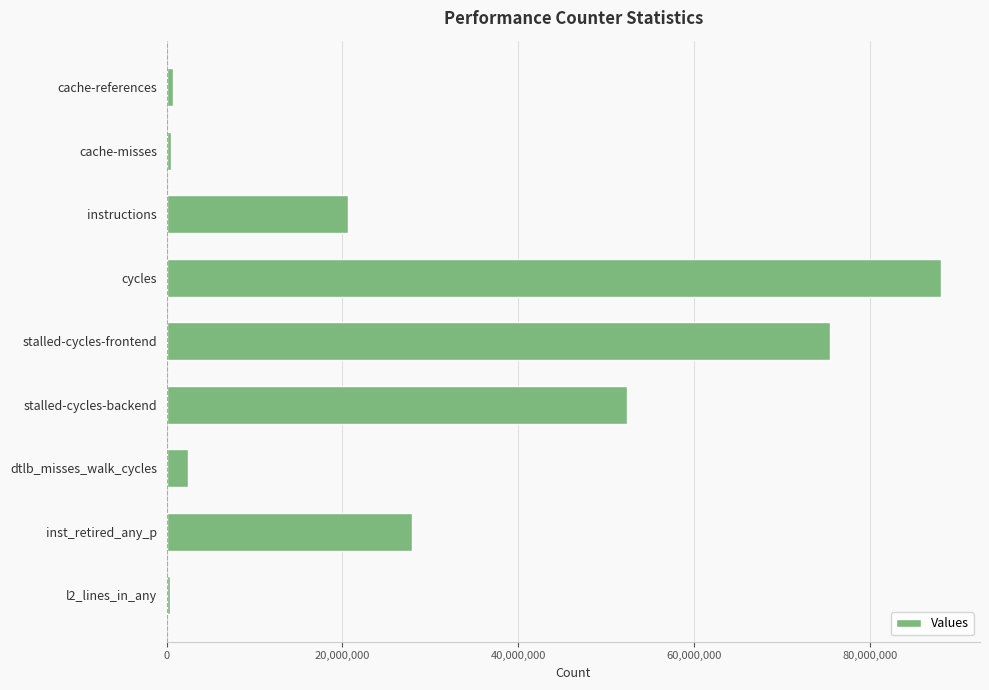

Which category has the highest value across all series?

cycles